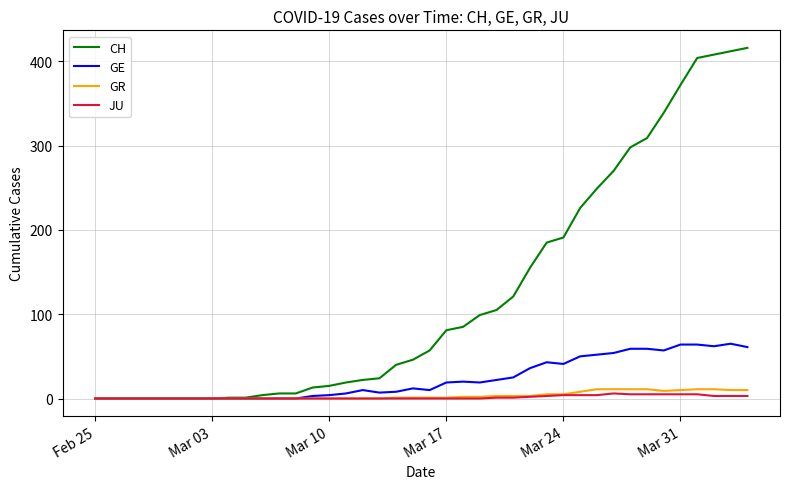

What is the greatest value displayed?

416